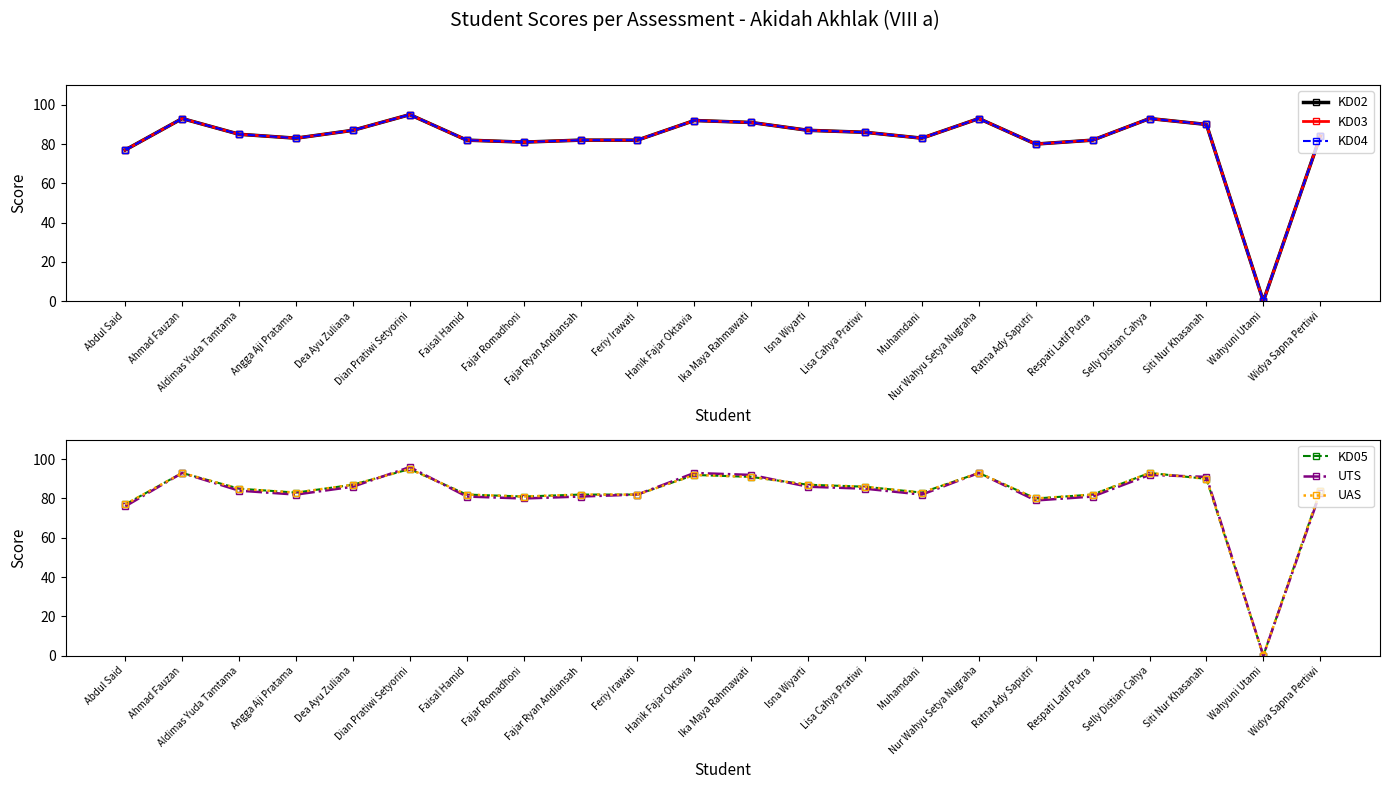

Is it true that KD04 equals 84 at Widya Sapna Pertiwi?

True